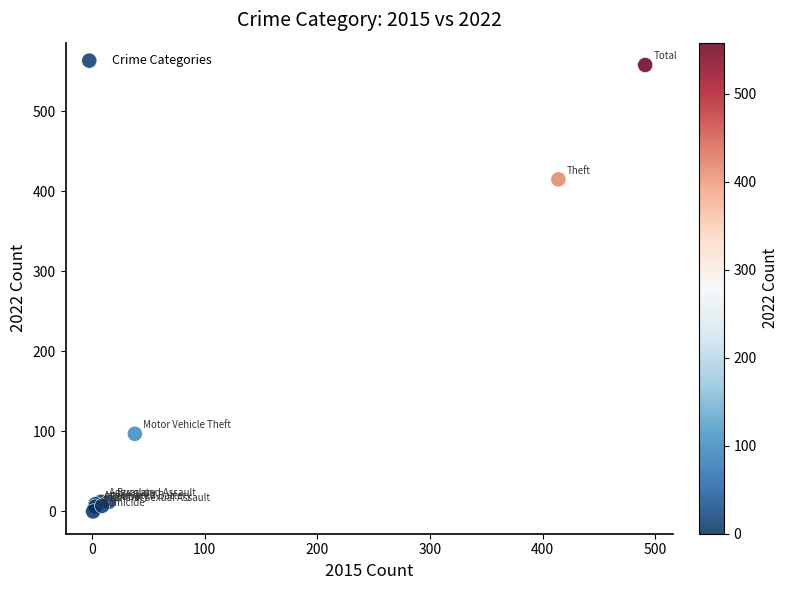

What Y value in the scatter plot is closest to 279?

415